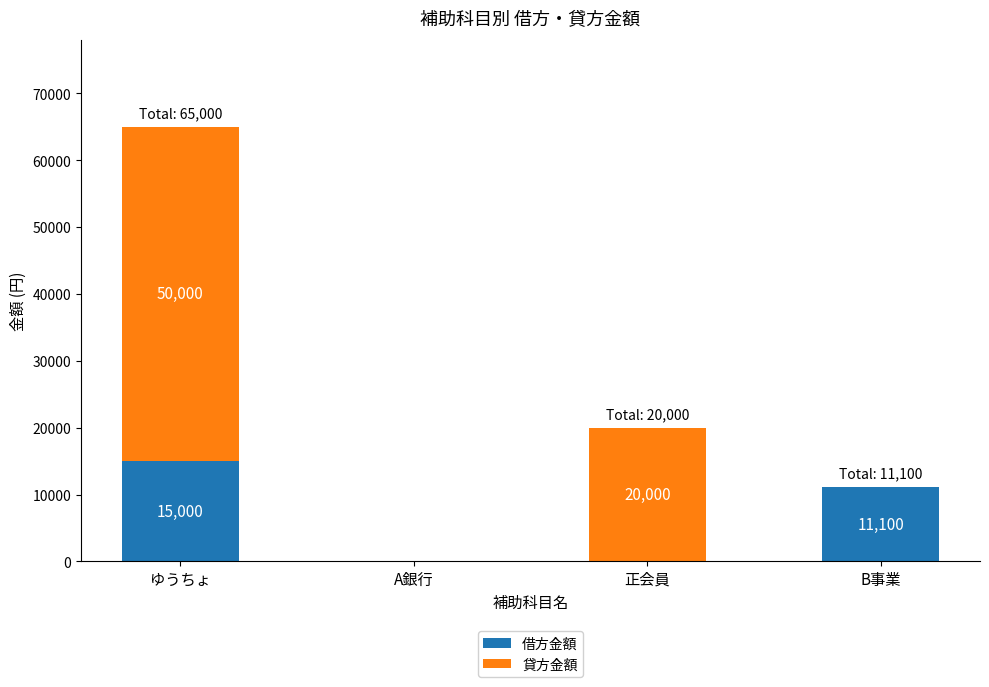

Are the bars horizontal?

No